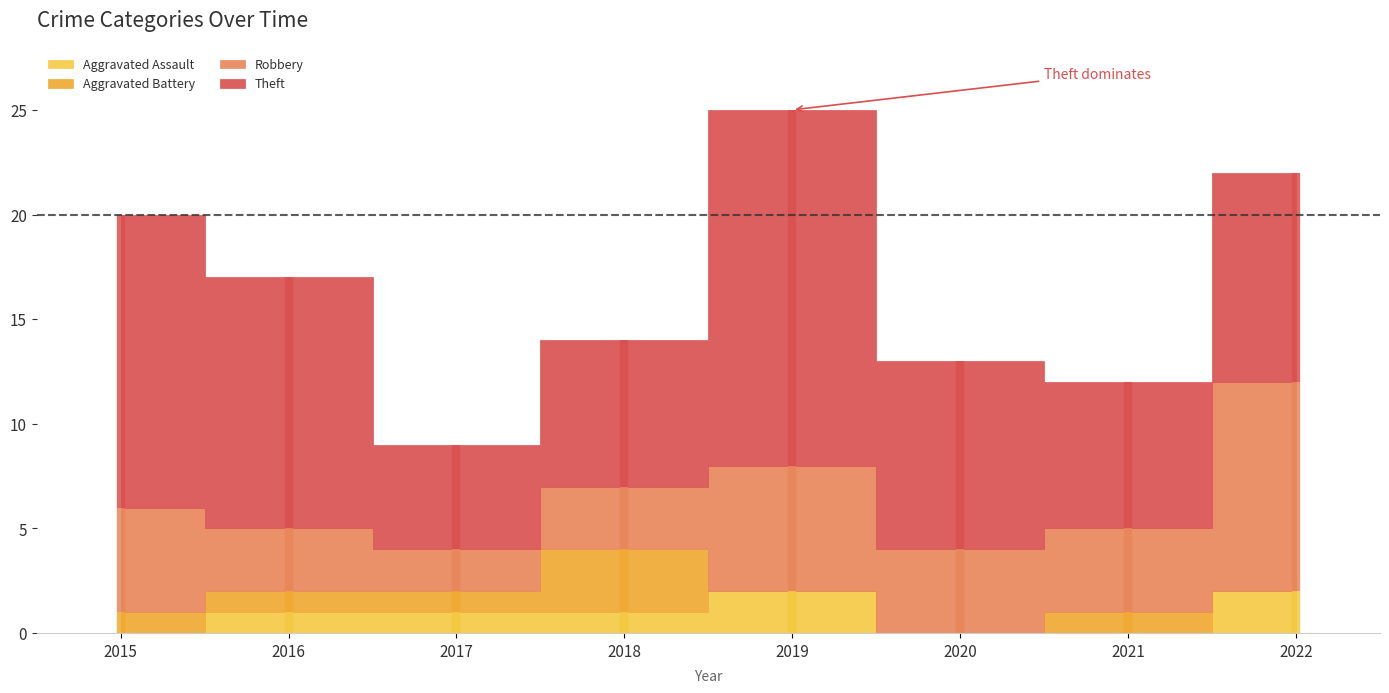

True or false: Robbery and Aggravated Battery cross at least once.

False